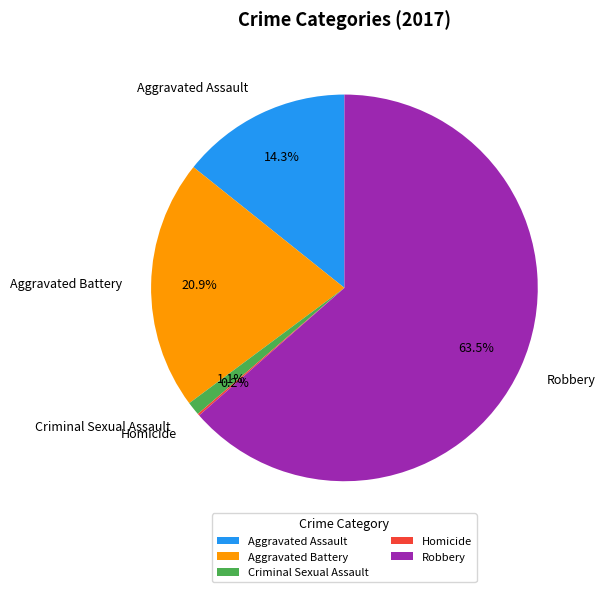

The Criminal Sexual Assault slice represents 11% of the pie. True or false?

False